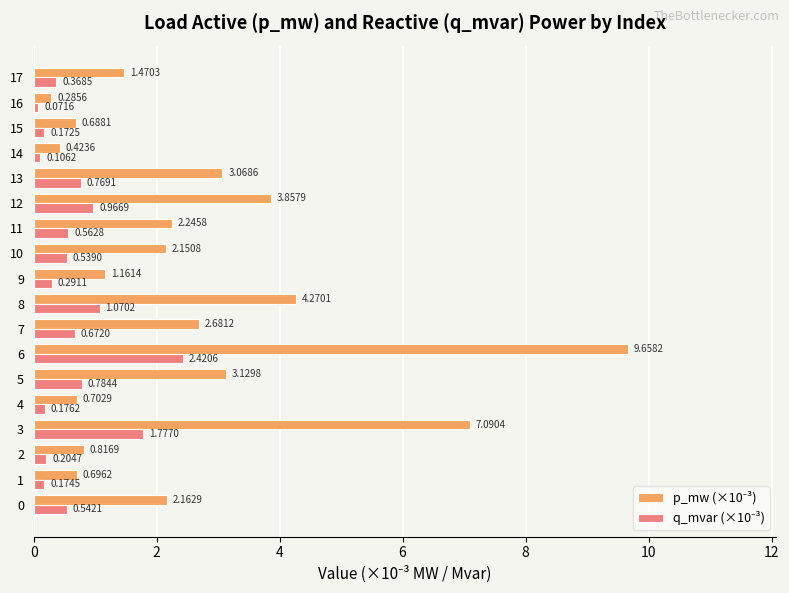

What is the spread (max minus min) of values at 5?

2.3